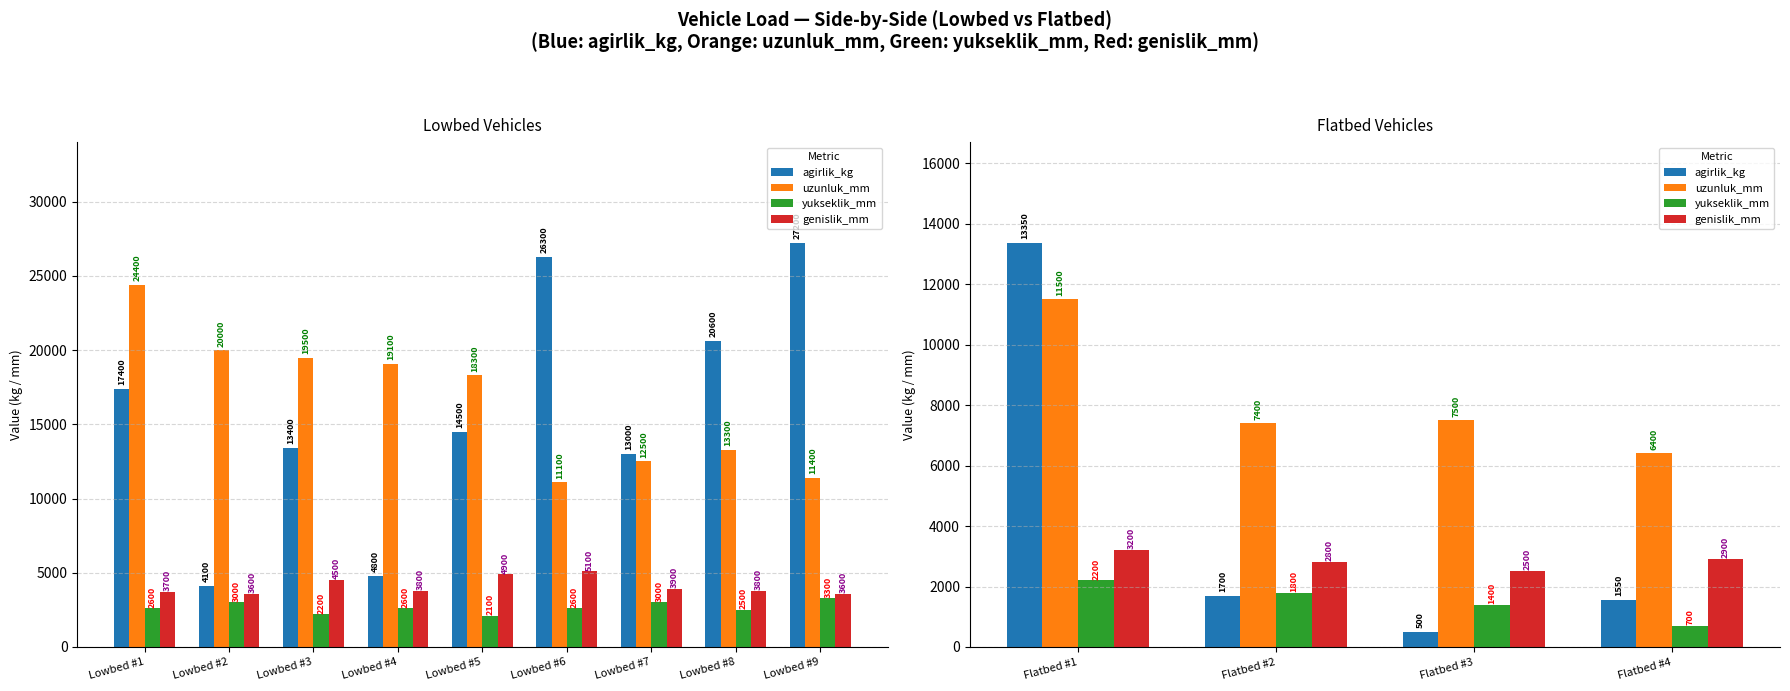

What are all the series names shown in the legend?

agirlik_kg, uzunluk_mm, yukseklik_mm, genislik_mm